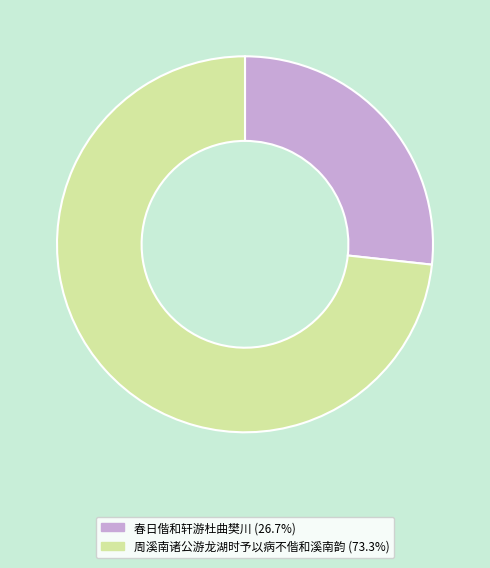

True or false: 周溪南诸公游龙湖时予以病不偕和溪南韵 accounts for 85% of the total.

False